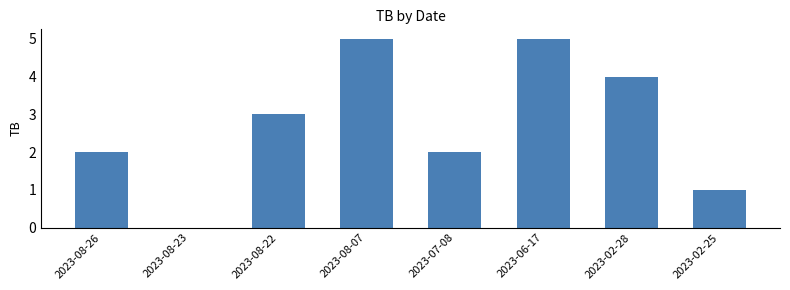

True or false: the data shows 1 at 2023-02-25.

True